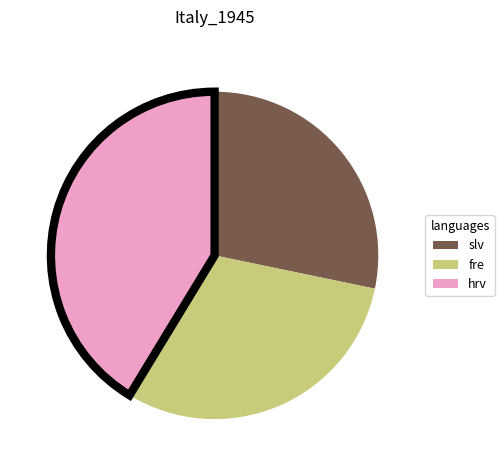

Does any single category account for the majority?

No